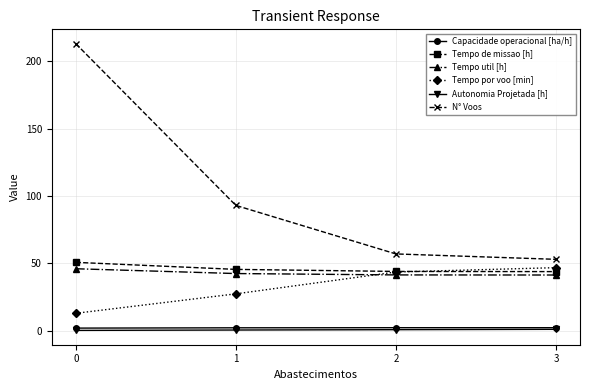

True or false: Capacidade operacional [ha/h] and Tempo por voo [min] intersect in this chart.

False